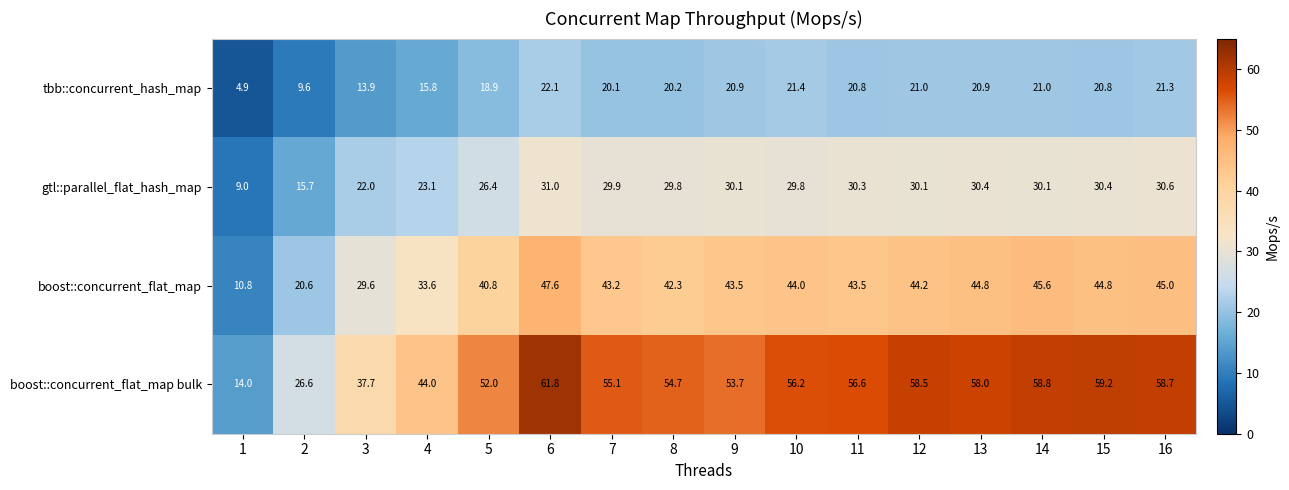

List the series in order of their overall mean, lowest first.

tbb::concurrent_hash_map, gtl::parallel_flat_hash_map, boost::concurrent_flat_map, boost::concurrent_flat_map bulk